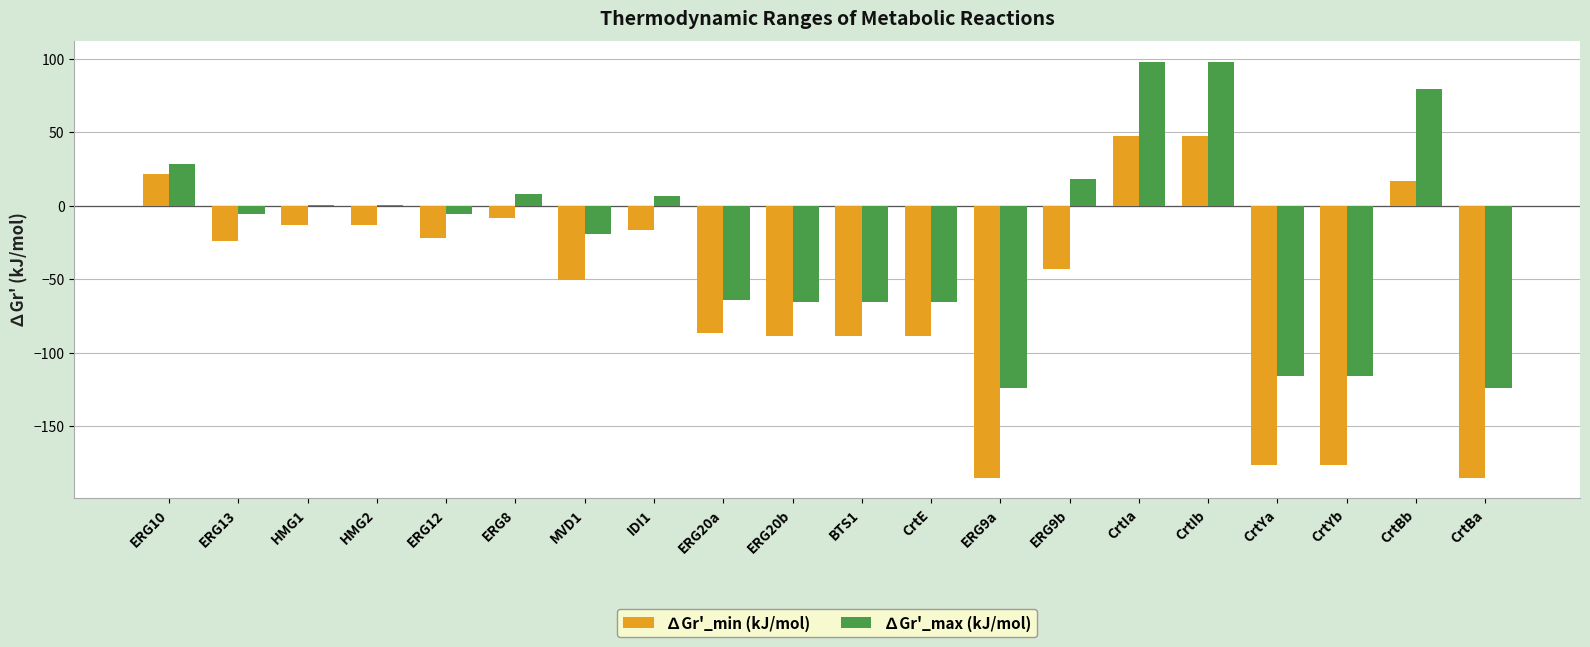

How many data points does each series have?

20